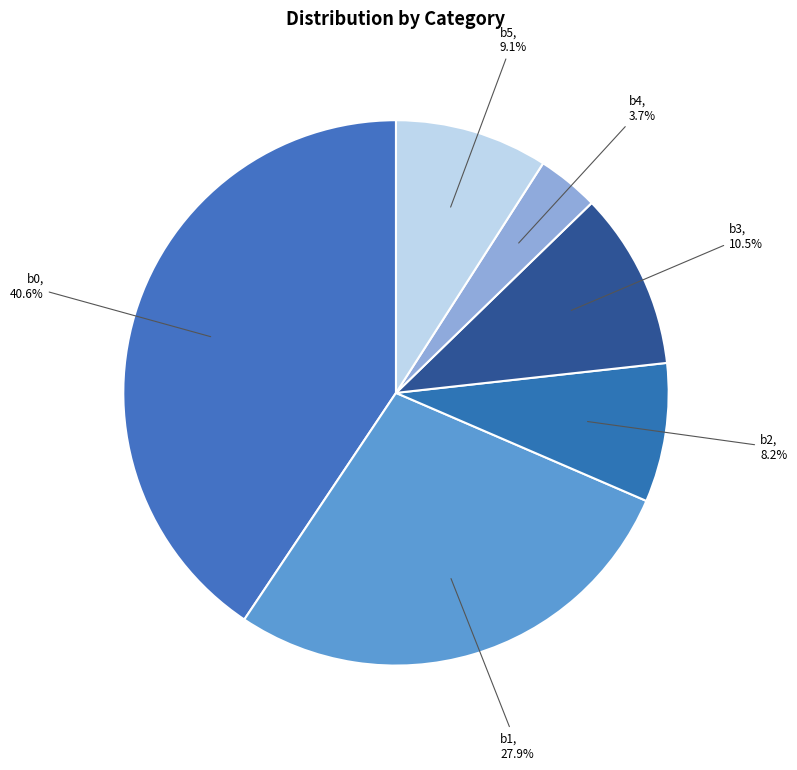

What is the largest slice in the pie chart?

b0